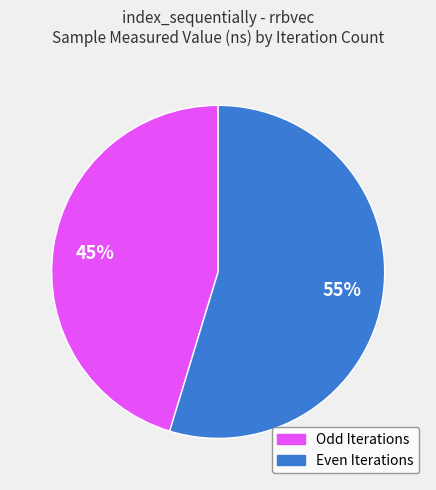

To the nearest percent, what is the average slice percentage?

50%